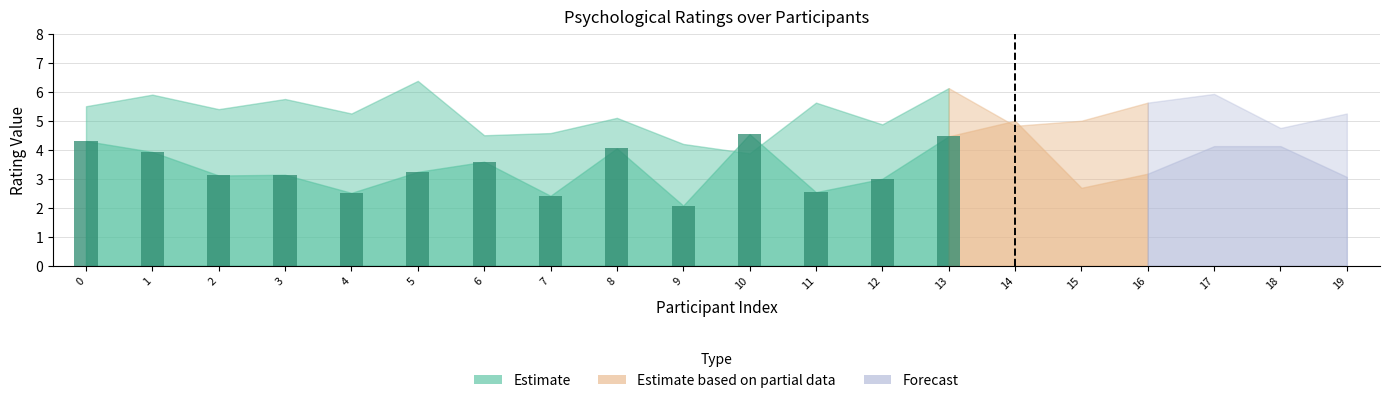

Count the number of categories in the chart.

14